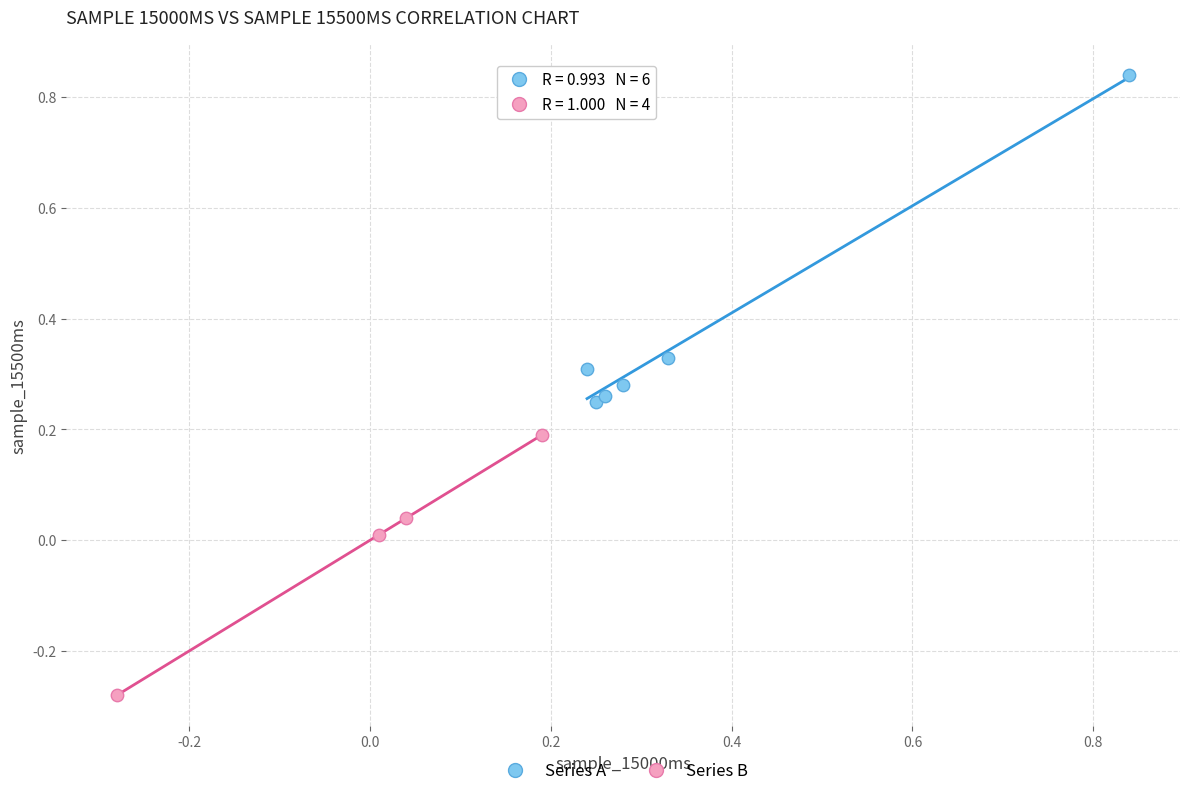

What are all the series names shown in the legend?

Series A, Series B